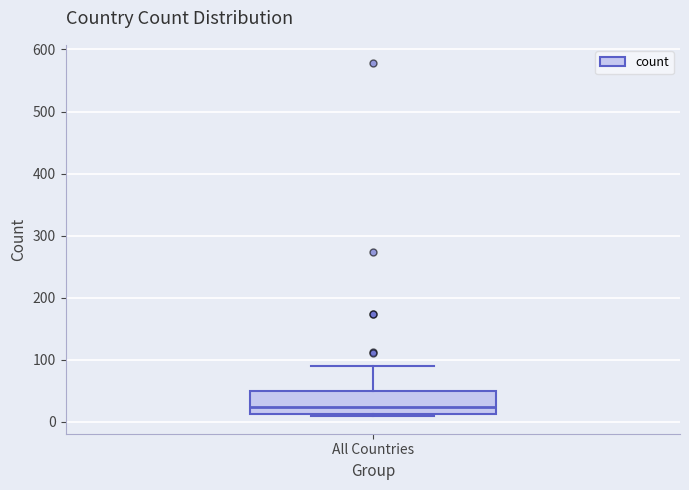

Read this box plot against the y-axis: the position of the median line, the range covered by the box, and the ends of both whiskers. The values are not printed on the chart, so give them approximately, as read against the axis.

median 20, box 10 to 50, whiskers 10 (just below the box's lower edge) to 90